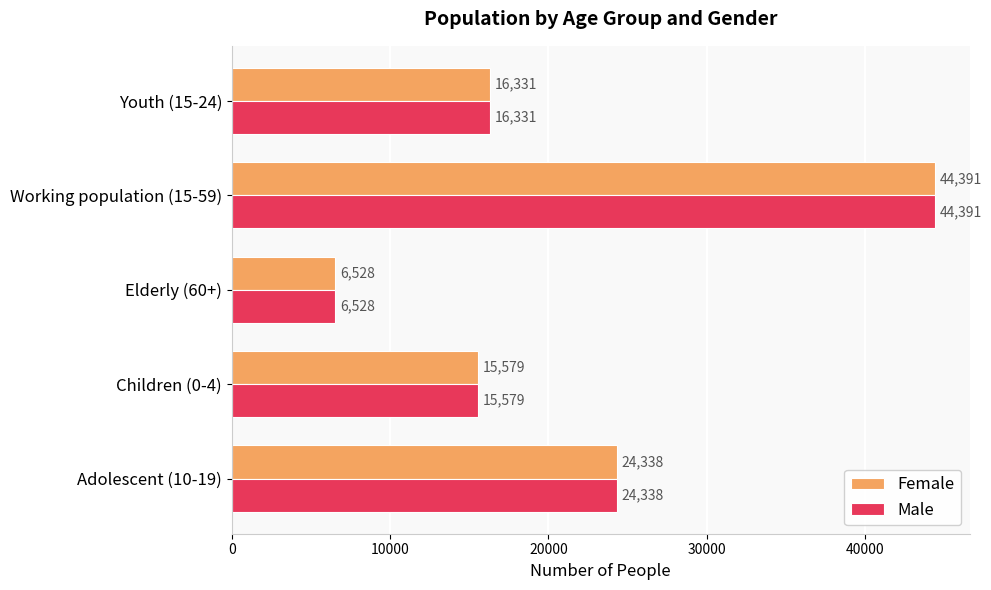

What is the total value across all series at Children (0-4)?

31158